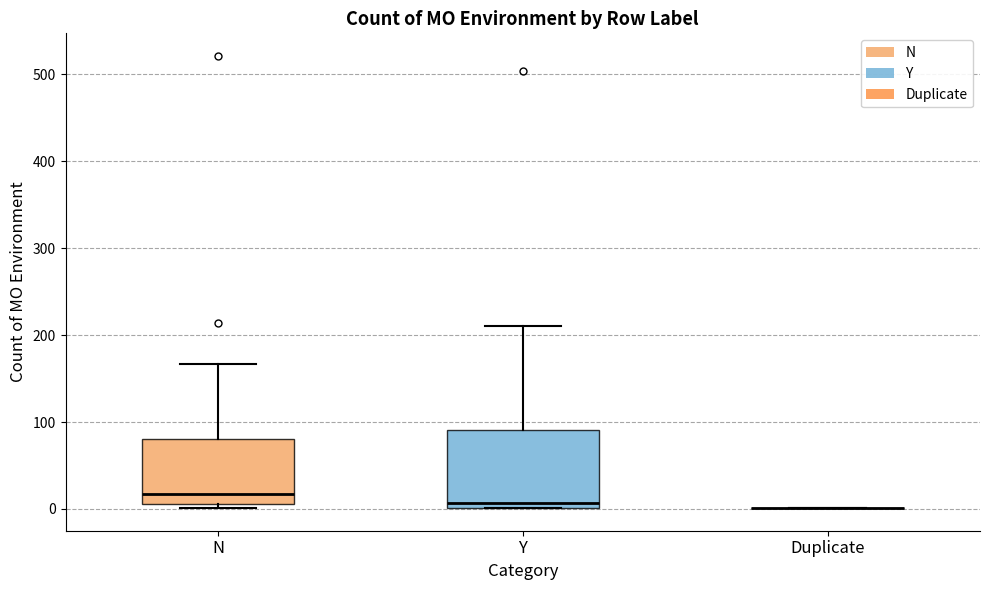

Where is the lower edge of the box for N on the y-axis? The values are not printed on the chart, so give them approximately, as read against the axis.

10